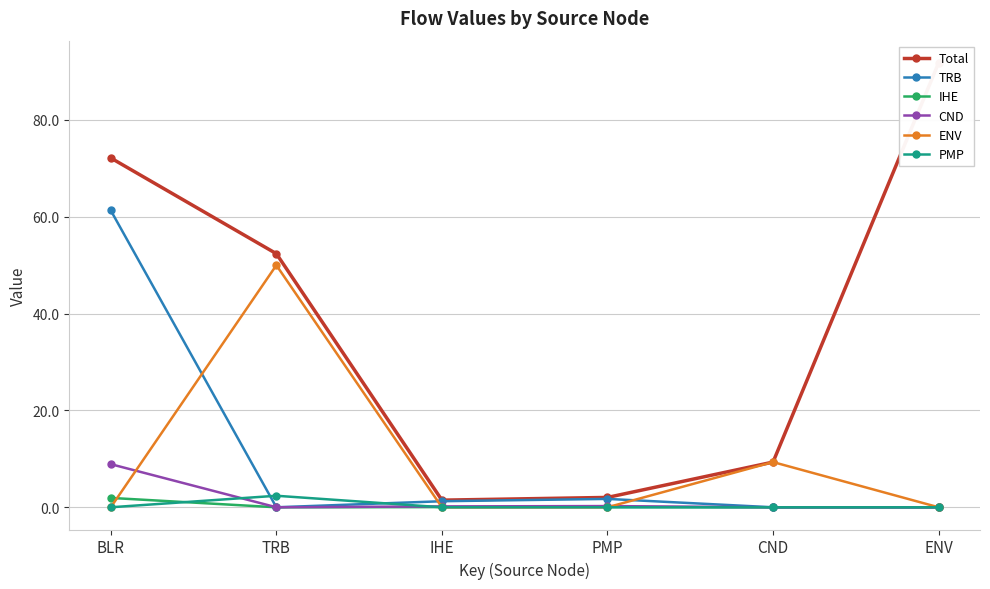

What is the sum of all TRB values?

64.3